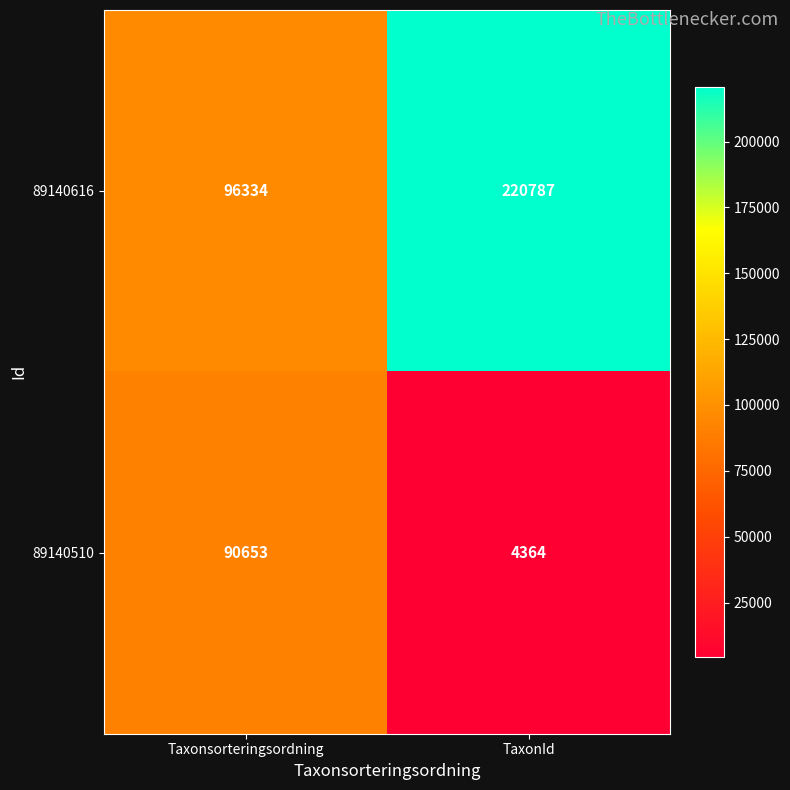

Reading right to left, list all the values displayed in this chart.

89140616: TaxonId=220787	Taxonsorteringsordning=96334
89140510: TaxonId=4364	Taxonsorteringsordning=90653